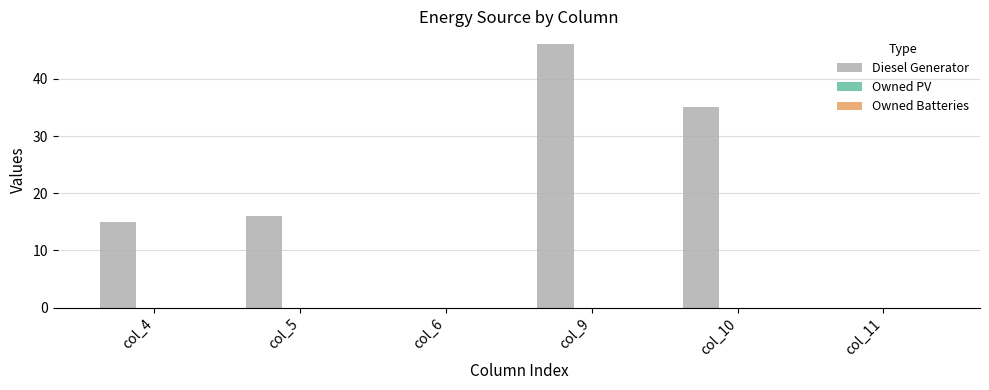

Reading left to right, transcribe all the data shown in this chart.

col_4=15	col_5=16	col_6=0	col_9=46	col_10=35	col_11=0